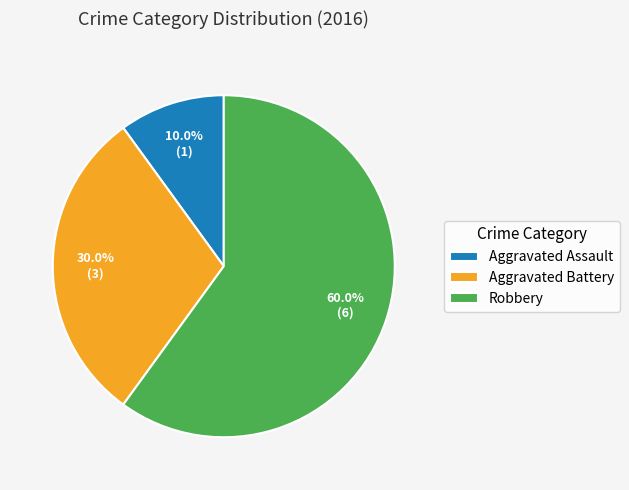

What percentage is the Aggravated Assault slice, to the nearest percent?

10%